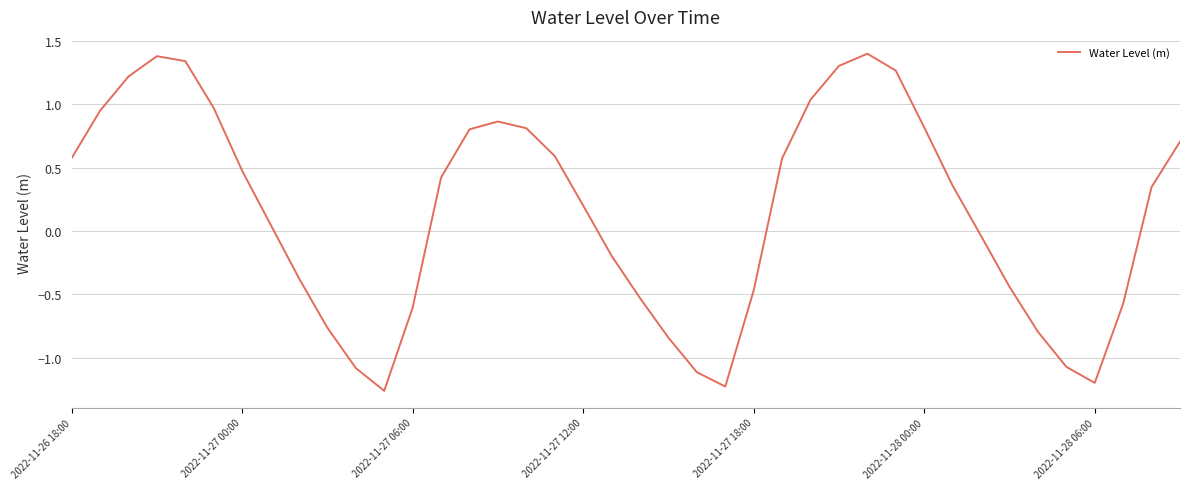

What is the difference between the maximum and minimum values?

2.7